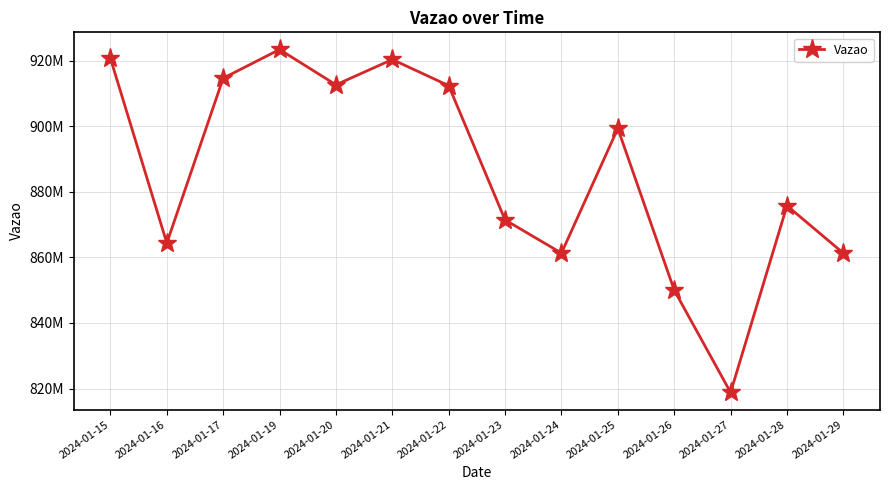

Does the chart have visible grid lines?

Yes